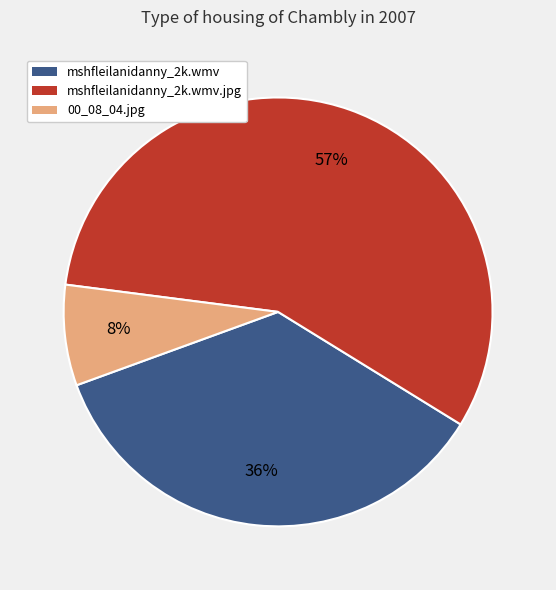

To the nearest percent, what is the difference between the largest and smallest slice percentages?

49%